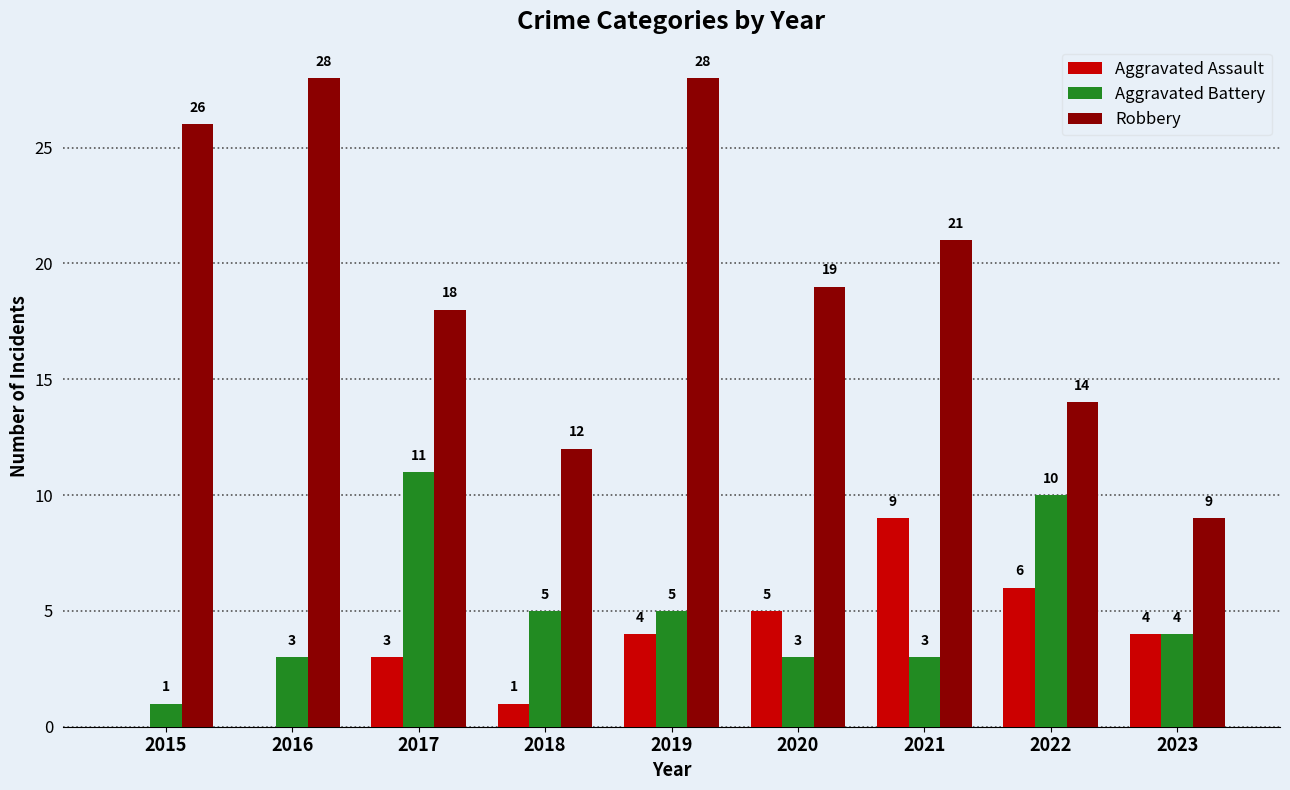

The value of Aggravated Battery at 2016 is 3. True or false?

True